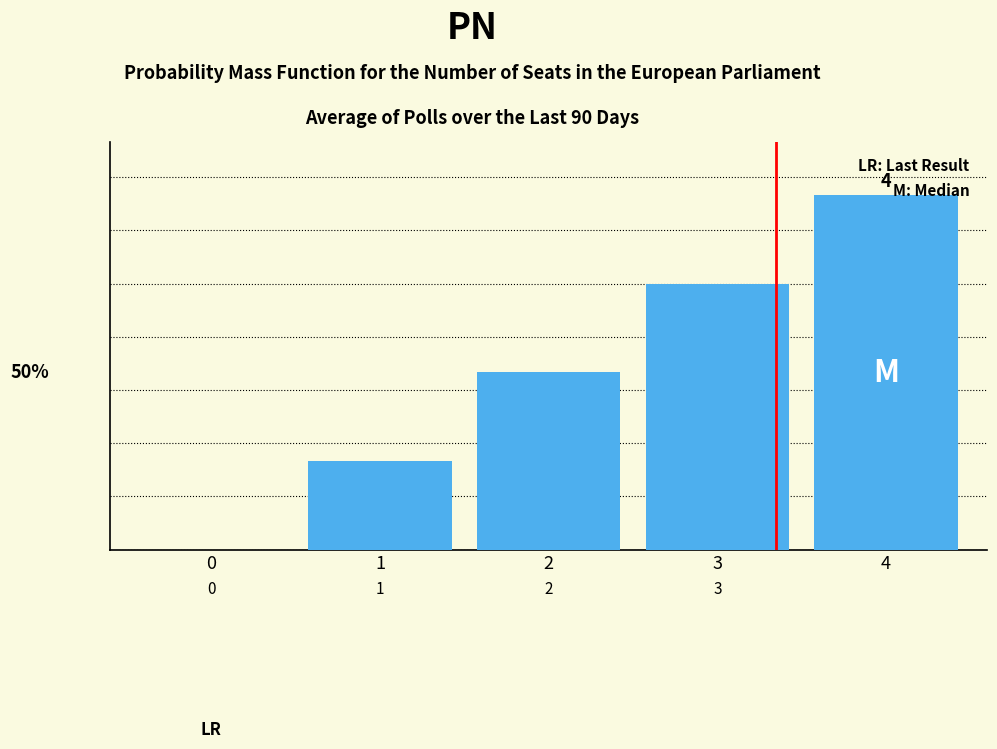

The chart shows a value of 1 at 2. True or false?

False